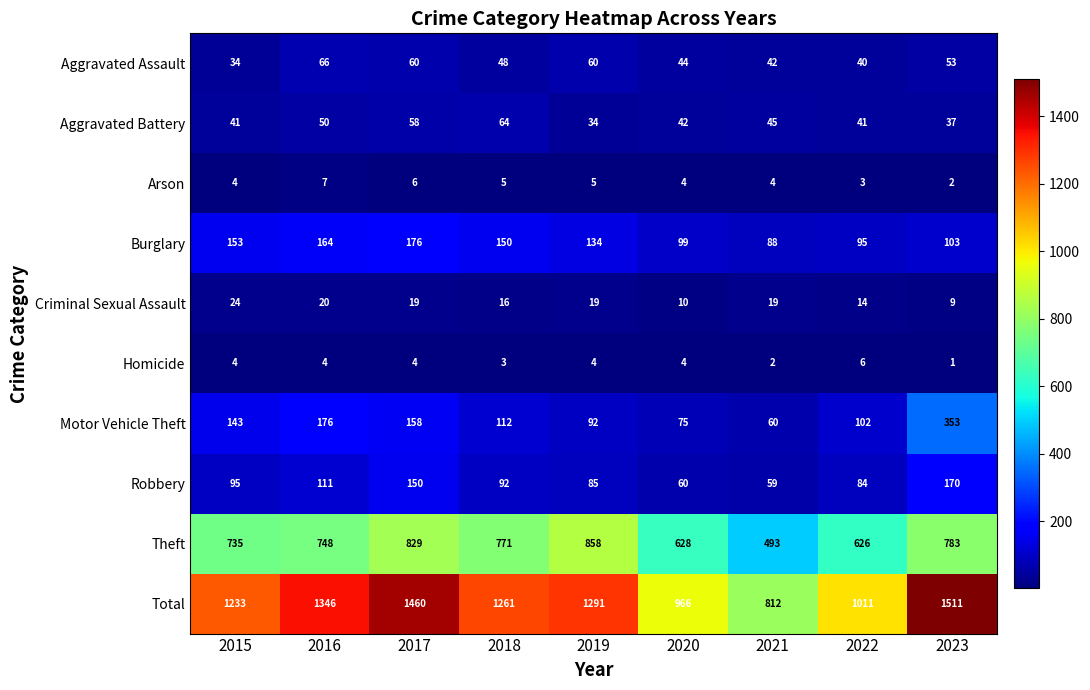

List the series in order of their peak value, lowest first.

Homicide, Arson, Criminal Sexual Assault, Aggravated Battery, Aggravated Assault, Robbery, Burglary, Motor Vehicle Theft, Theft, Total